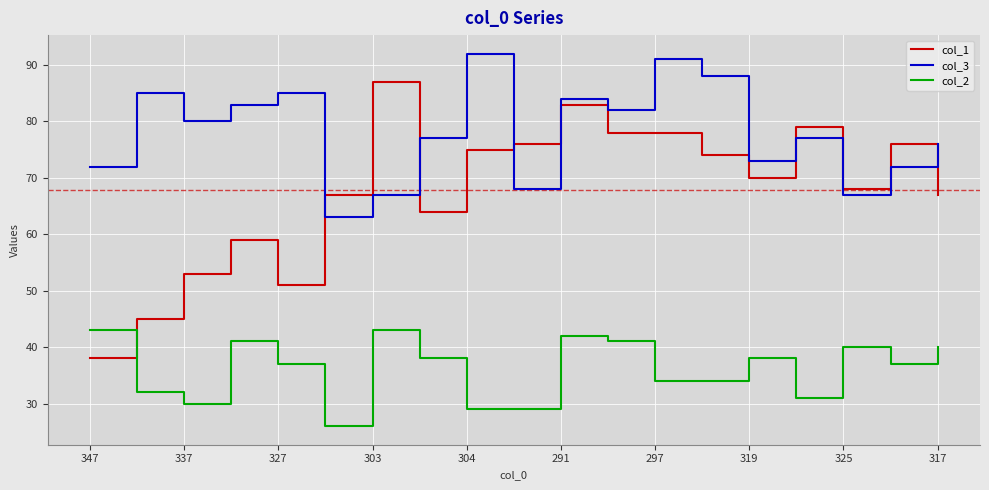

What are all the series names shown in the legend?

col_1, col_3, col_2